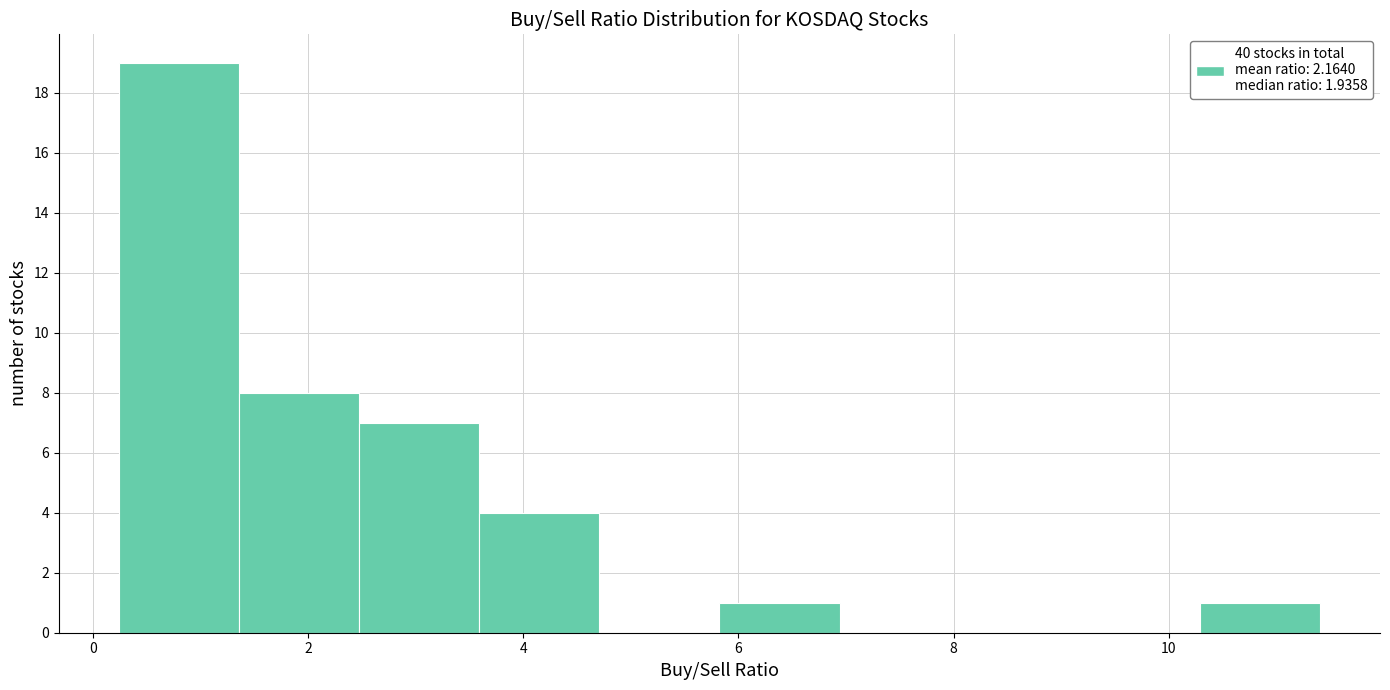

Reading left to right, transcribe this chart: for each bar, give the range it covers on the x-axis and its height. Neither the bar edges nor the heights are printed on the chart, so give them approximately, as read against the axes.

0.2 to 1.4: 19
1.4 to 2.4: 8
2.4 to 3.6: 7
3.6 to 4.8: 4
4.8 to 5.8: 0
5.8 to 7.0: 1
7.0 to 8.0: 0
8.0 to 9.2: 0
9.2 to 10.2: 0
10.2 to 11.4: 1